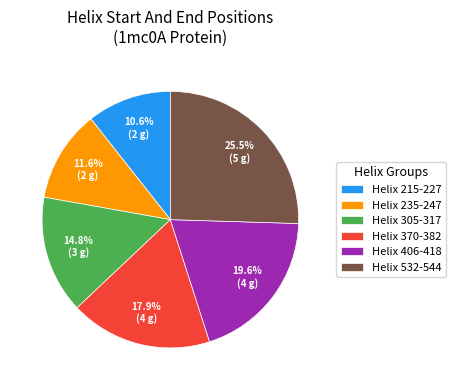

Rank the categories by value from highest to lowest.

Helix 532-544, Helix 406-418, Helix 370-382, Helix 305-317, Helix 235-247, Helix 215-227